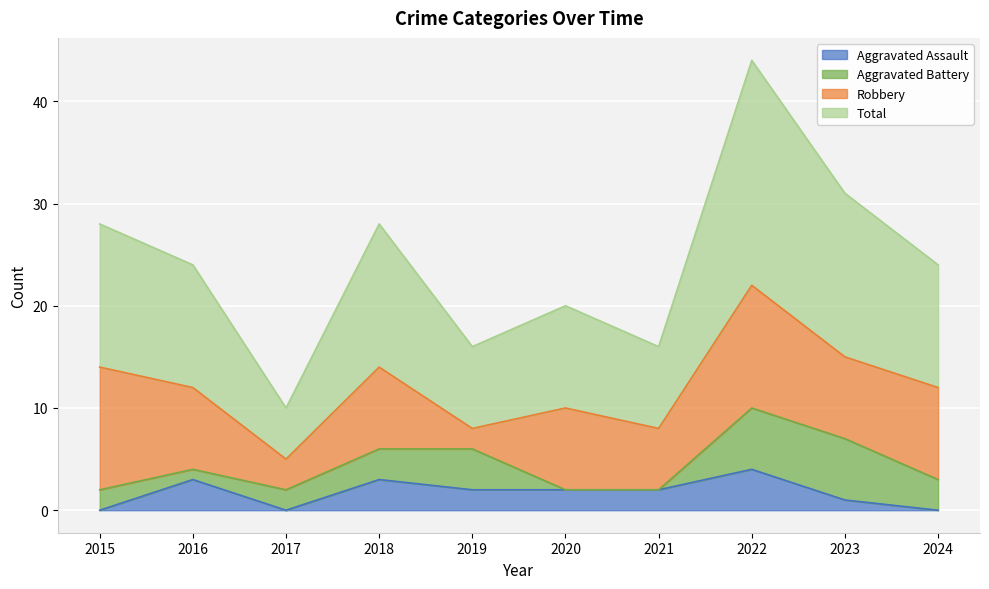

Which category has the highest value in the Aggravated Assault series?

2022